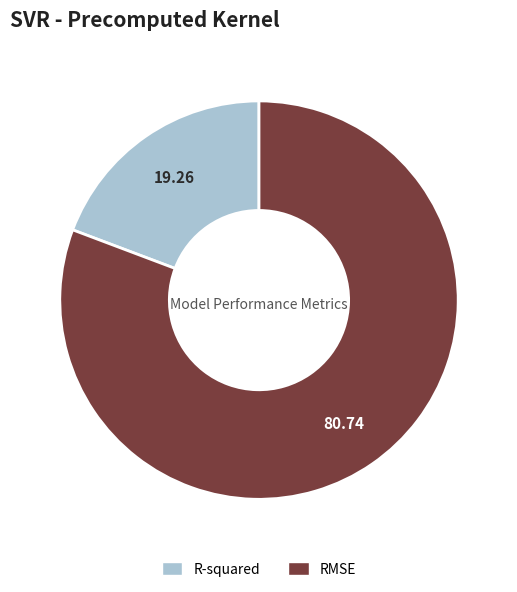

Do R-squared and RMSE together represent more than half of the pie?

Yes